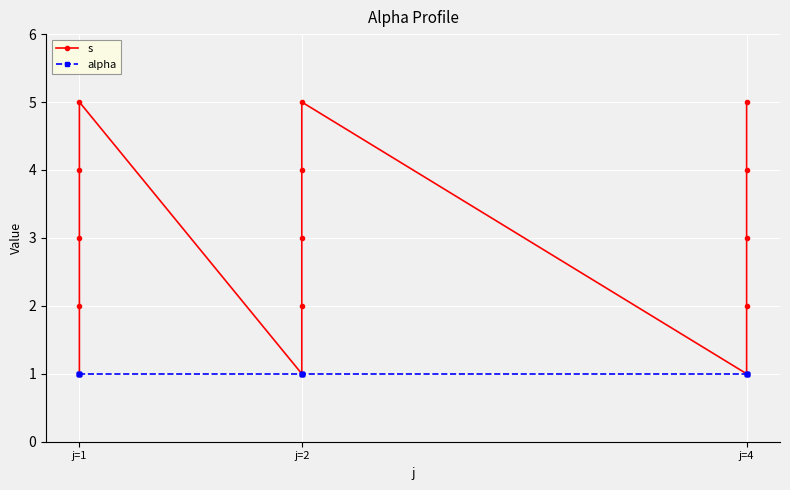

What is the total value across all series at j=1?

2